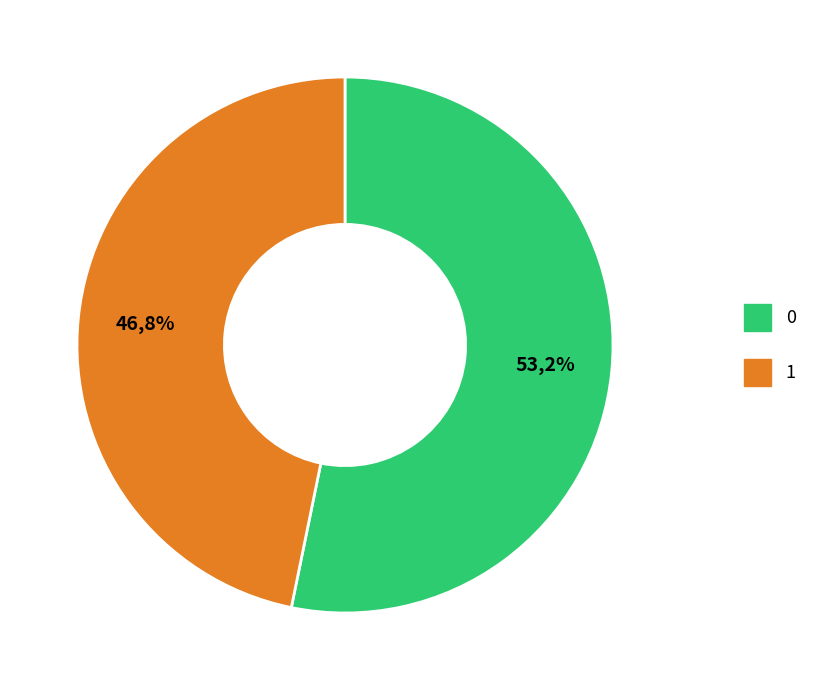

To the nearest percent, what portion does 0 represent?

53%